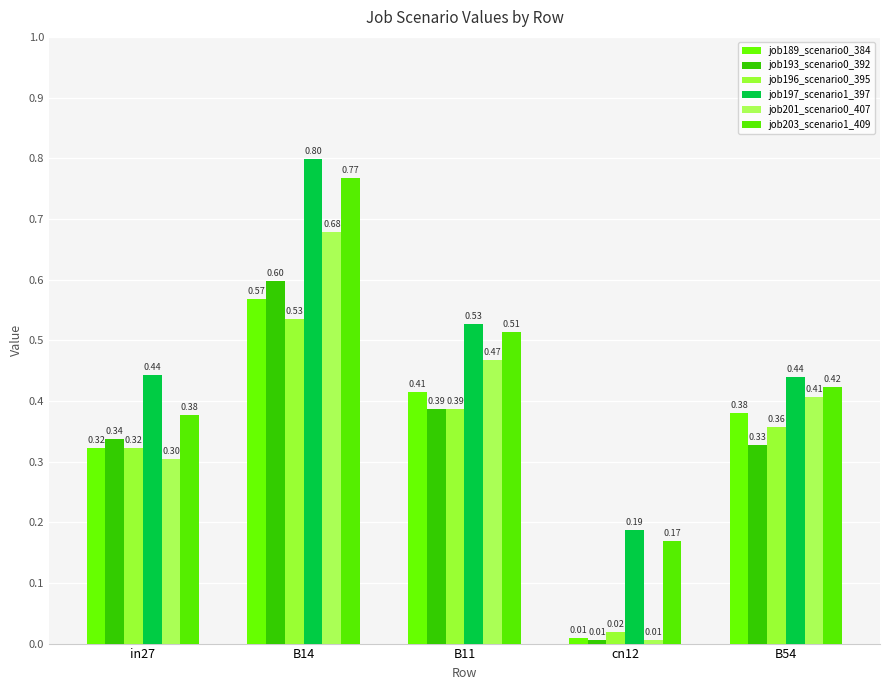

Is it true that job201_scenario0_407 equals 0.3 at in27?

True